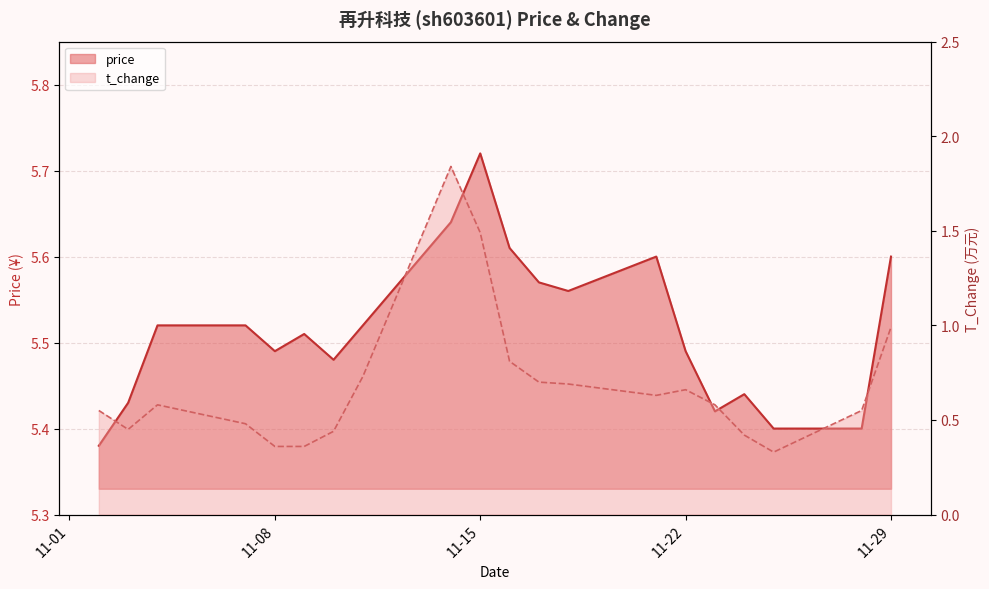

What is the difference between the maximum and minimum values in the t_change series?

1.5